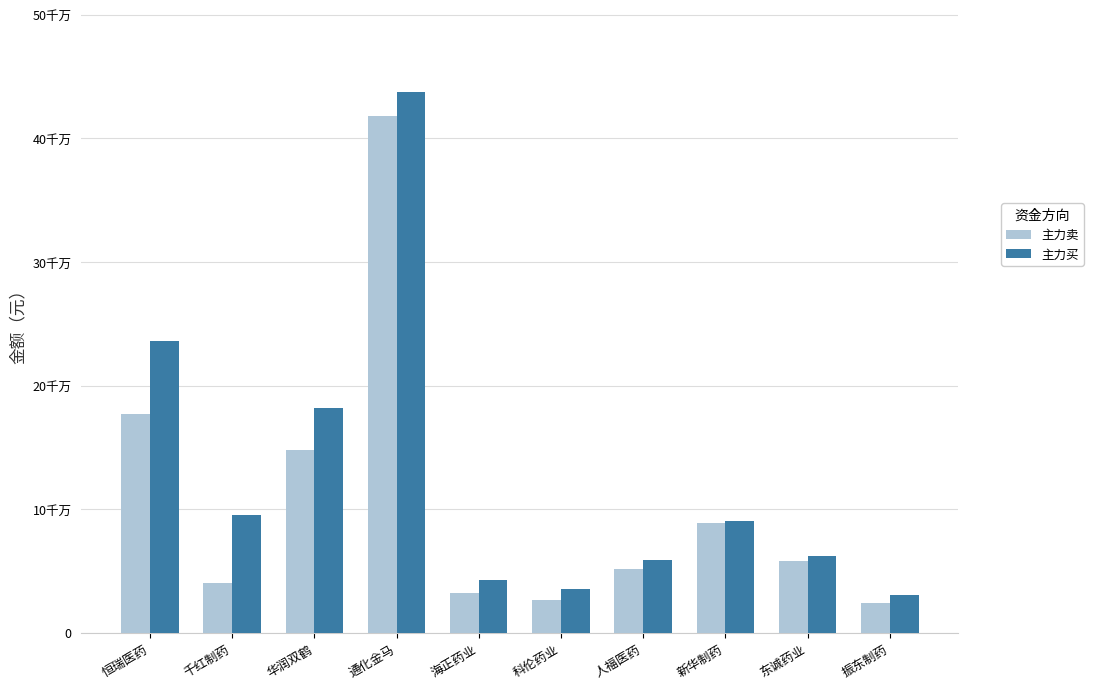

What are all the series names shown in the legend?

主力卖, 主力买